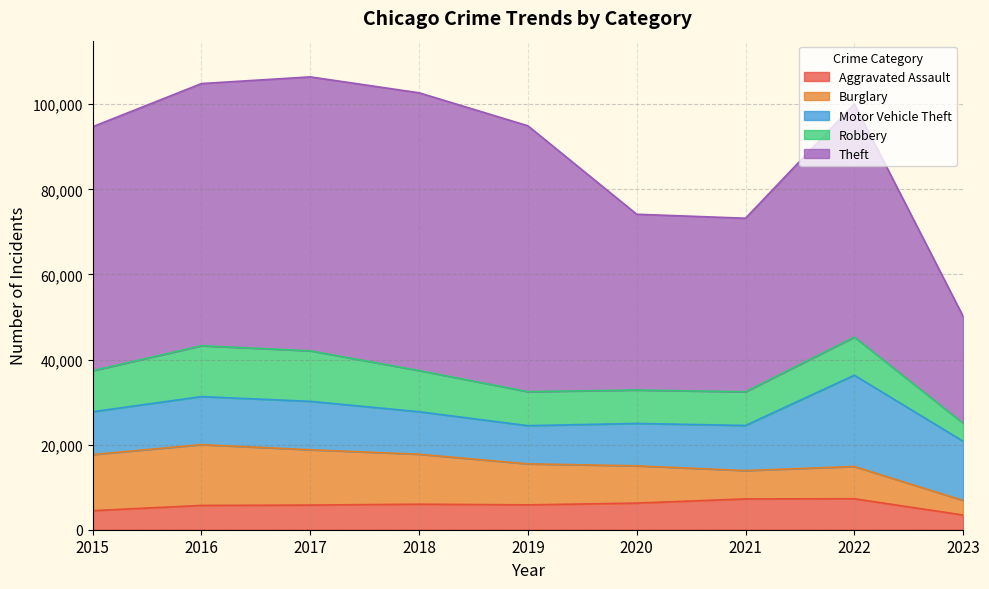

At which label is Theft closest to 45204?

2020